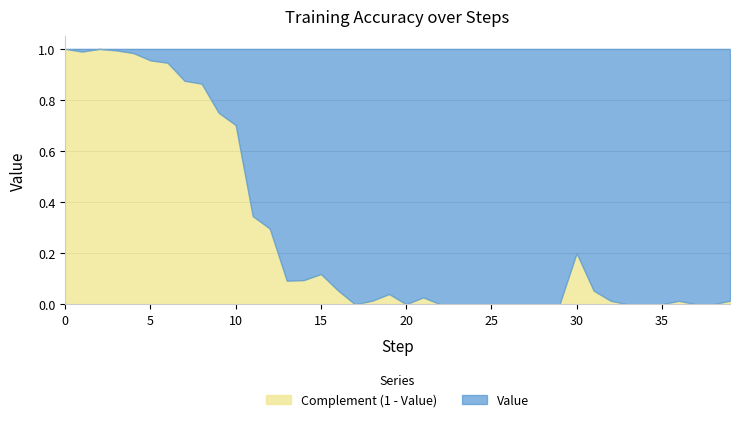

What are all the series names shown in the legend?

Complement (1 - Value), Value